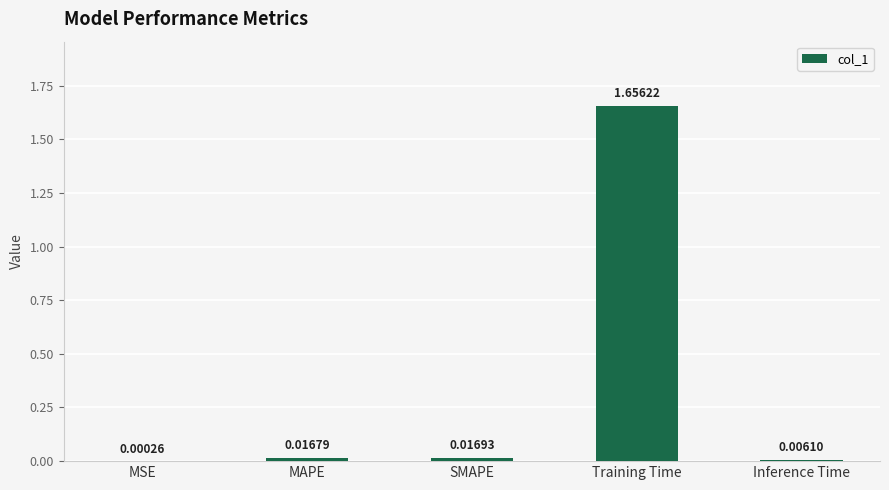

At which category does the chart reach its peak across all series?

Training Time